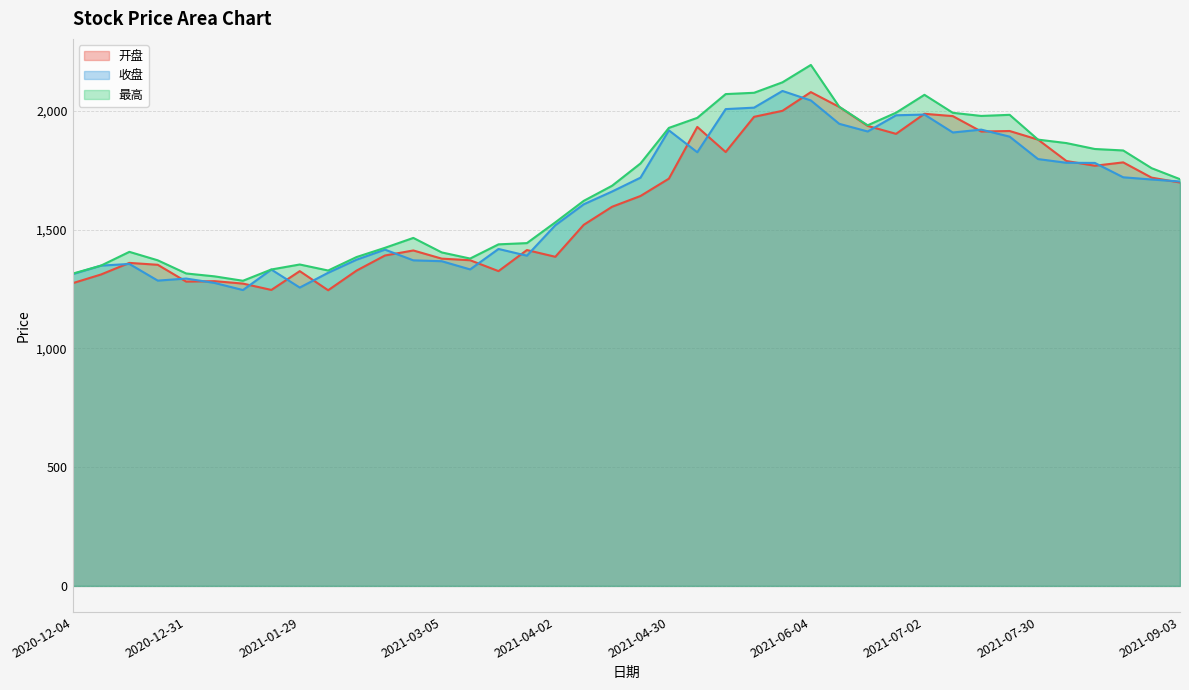

List the series in order of their overall mean, lowest first.

开盘, 收盘, 最高